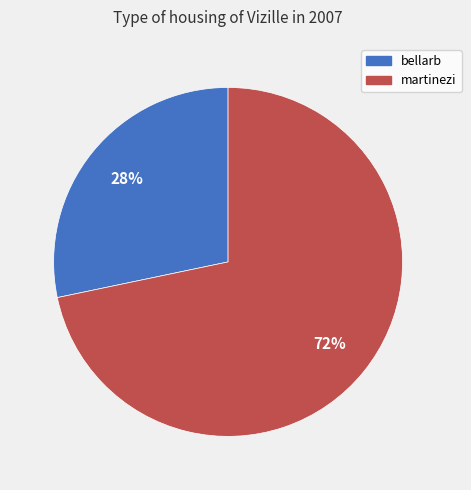

To the nearest percent, what is the combined percentage of bellarb and martinezi?

100%